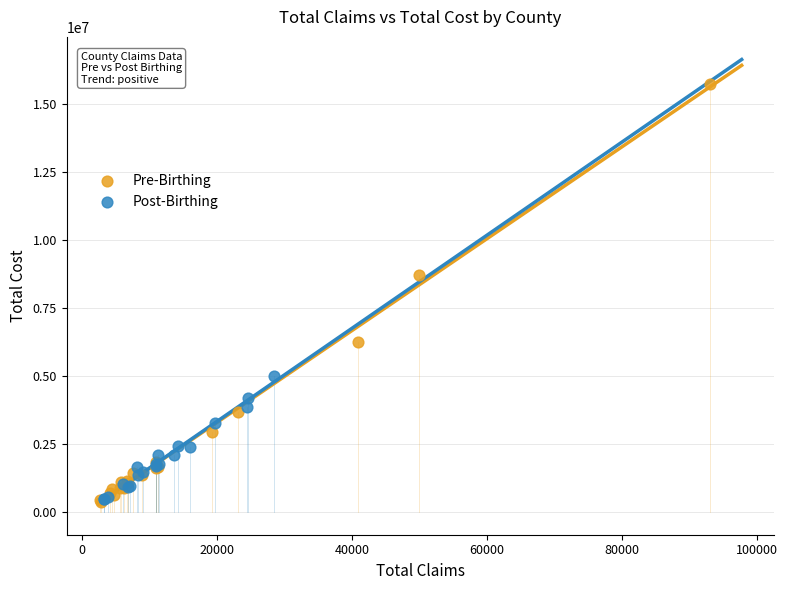

Which series reaches the maximum Y coordinate?

Pre-Birthing